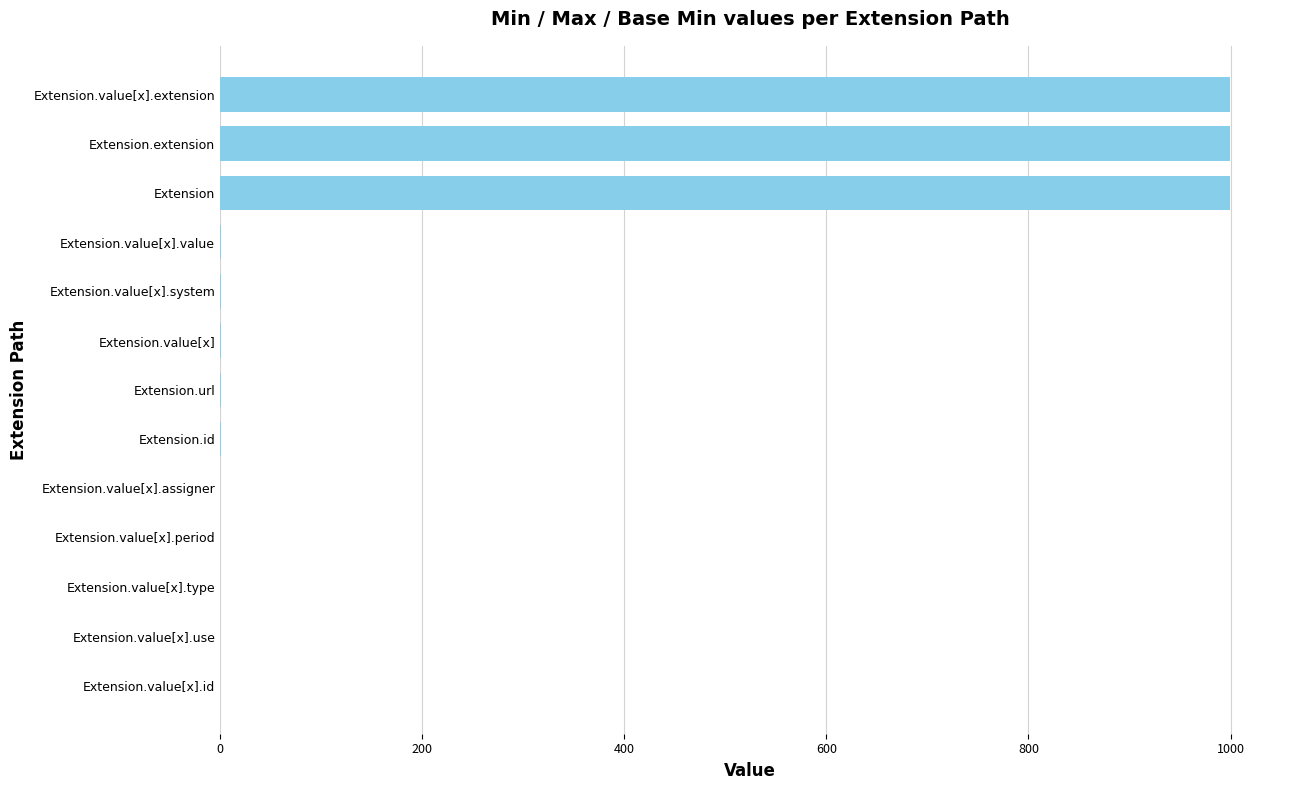

What is the sum of all values?

3002